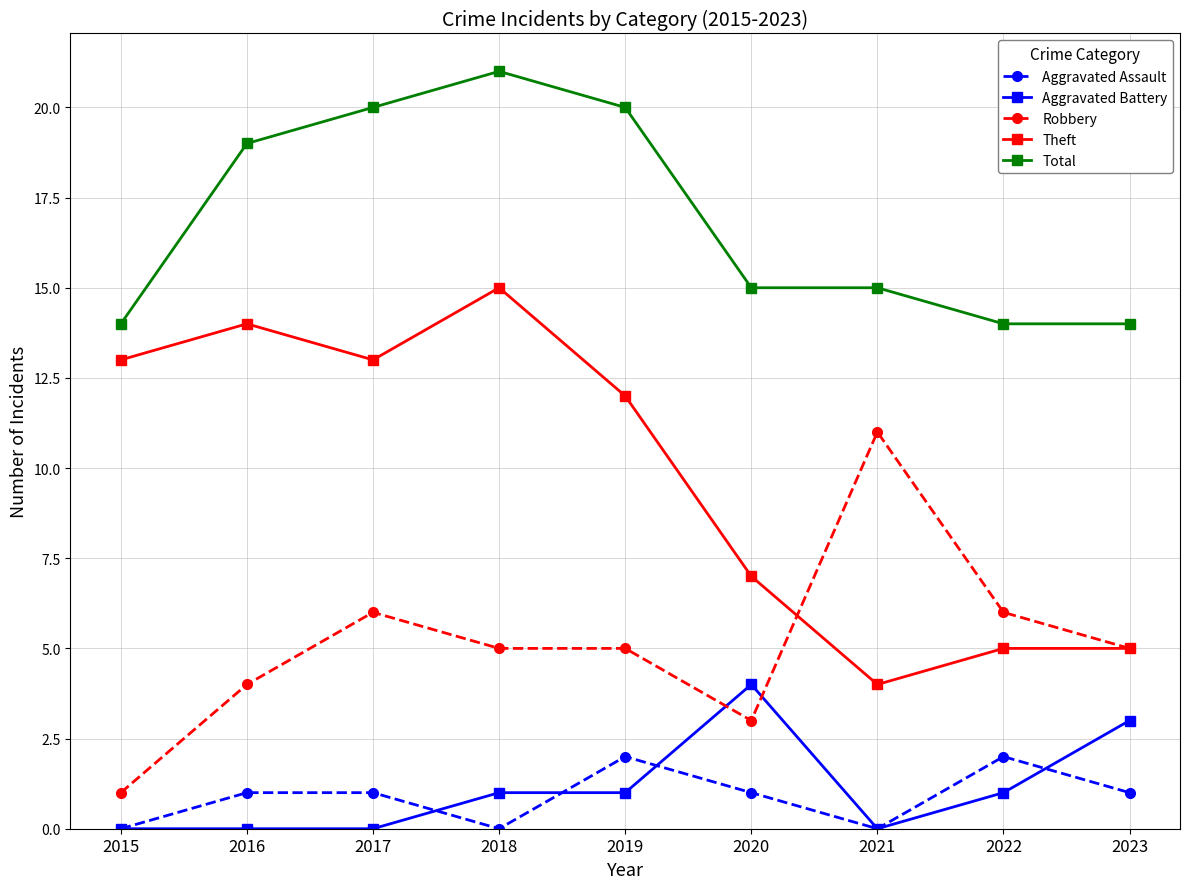

How many lines are shown in the chart?

5